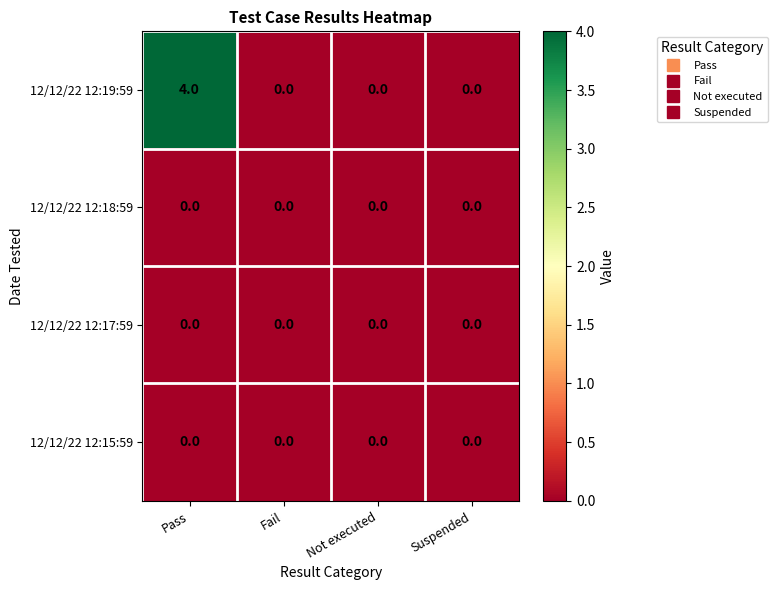

Reading left to right, extract all data points from this chart.

12/12/22 12:19:59: 4	0	0	0
12/12/22 12:18:59: 0	0	0	0
12/12/22 12:17:59: 0	0	0	0
12/12/22 12:15:59: 0	0	0	0